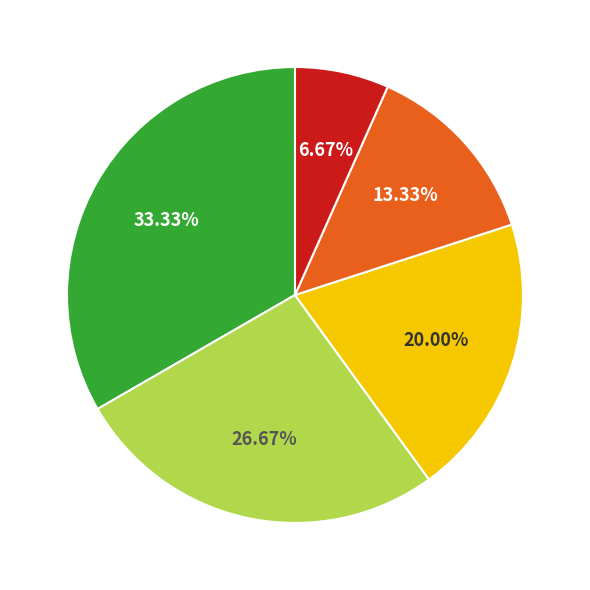

How many segments does this pie chart have?

5